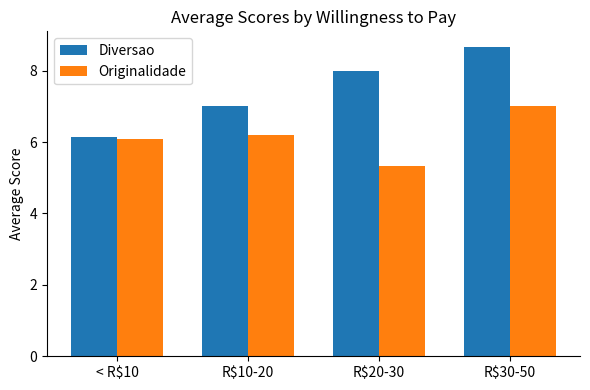

Which category has the lowest value across all series?

R$20-30